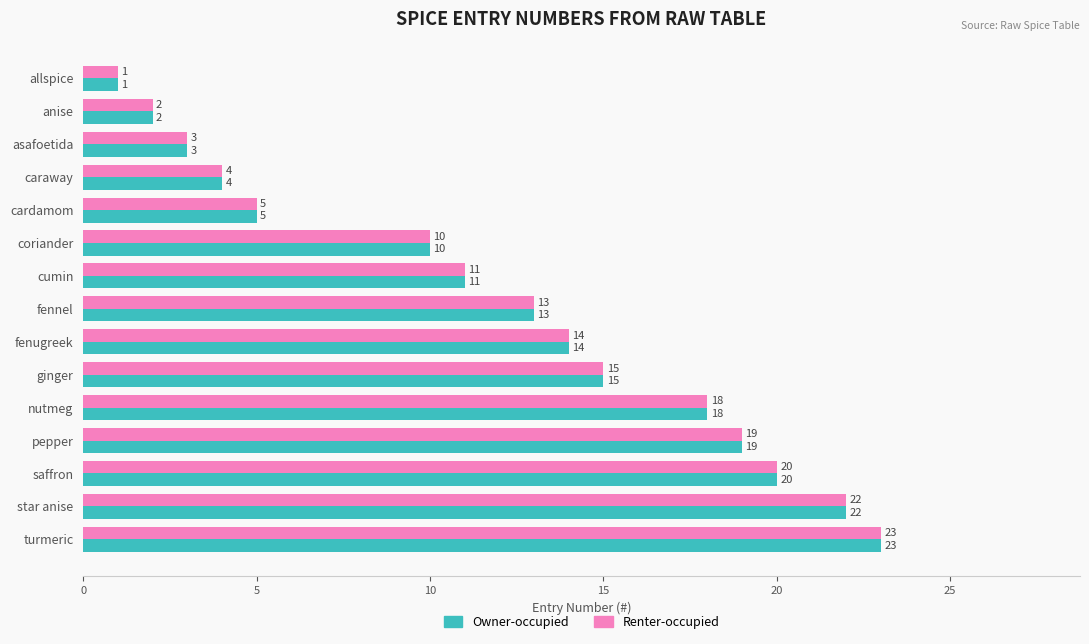

What is the total value across all series at coriander?

20